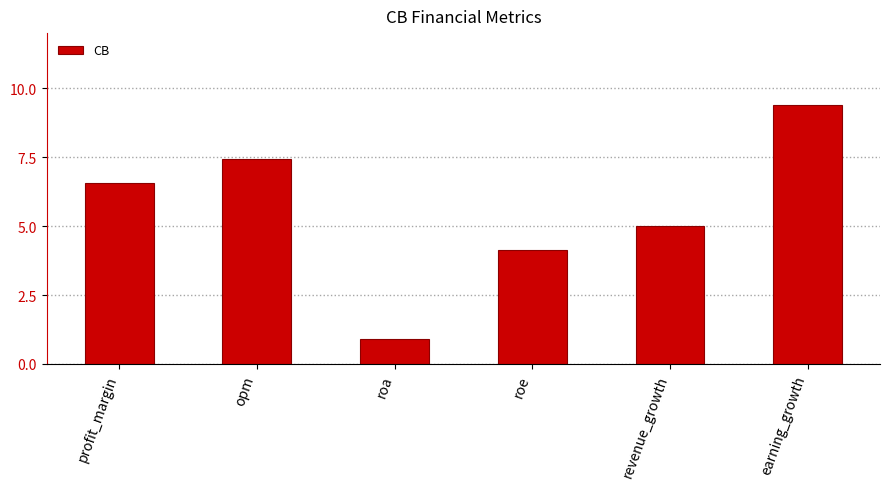

What is the minimum value shown in the chart?

0.9